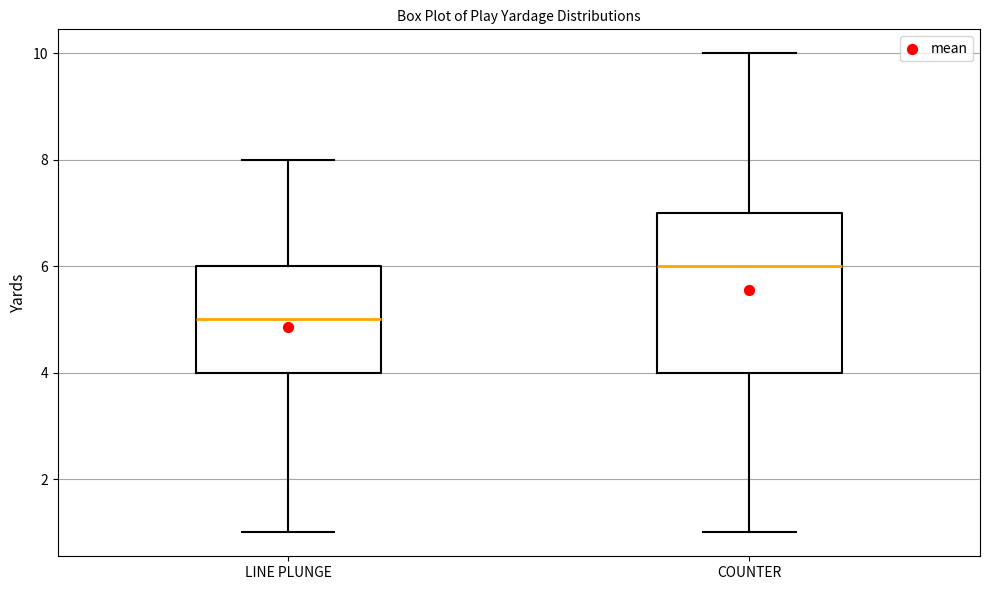

Which box is the tallest, from its lower edge to its upper edge?

COUNTER